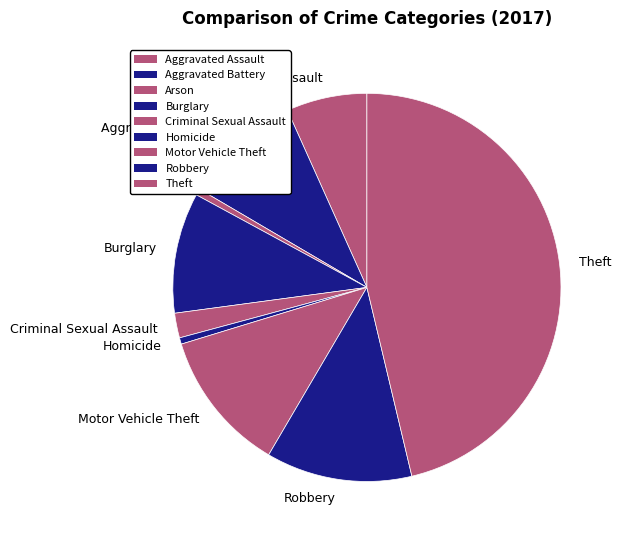

Which slice is the largest?

Theft